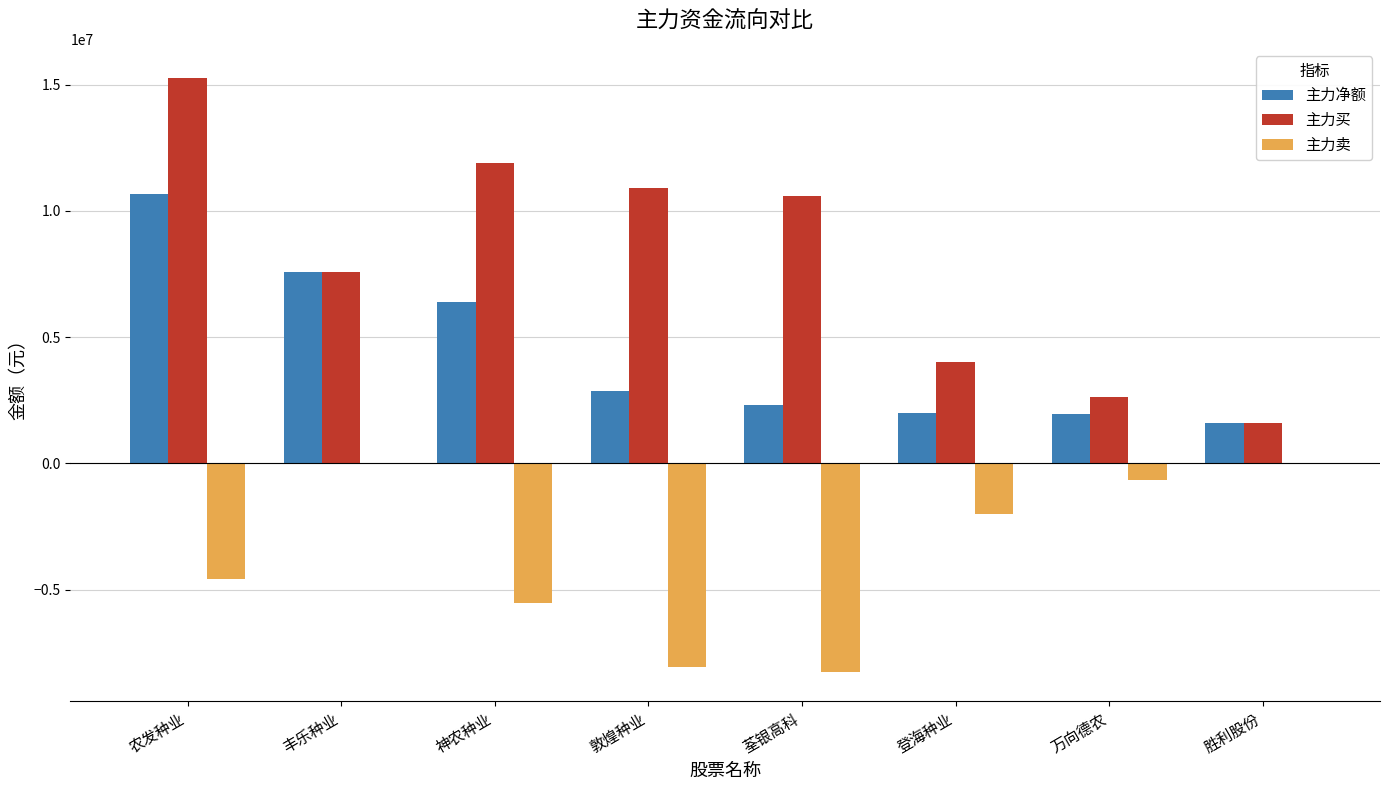

What is the average value of the 主力买 series?

8052244